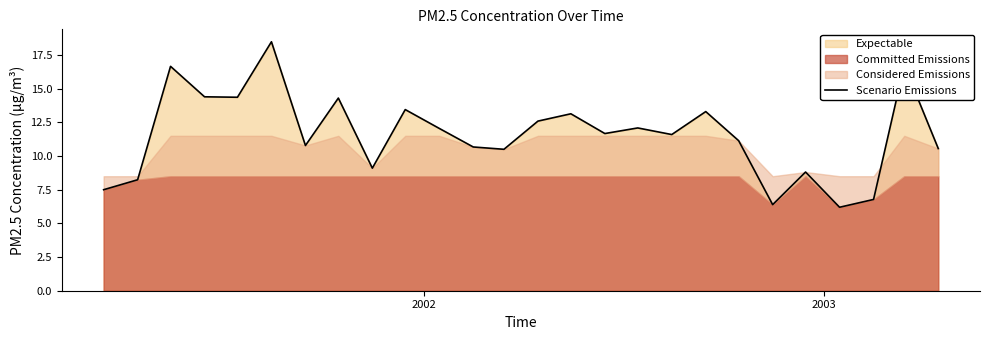

What is the minimum value for Scenario Emissions?

6.2